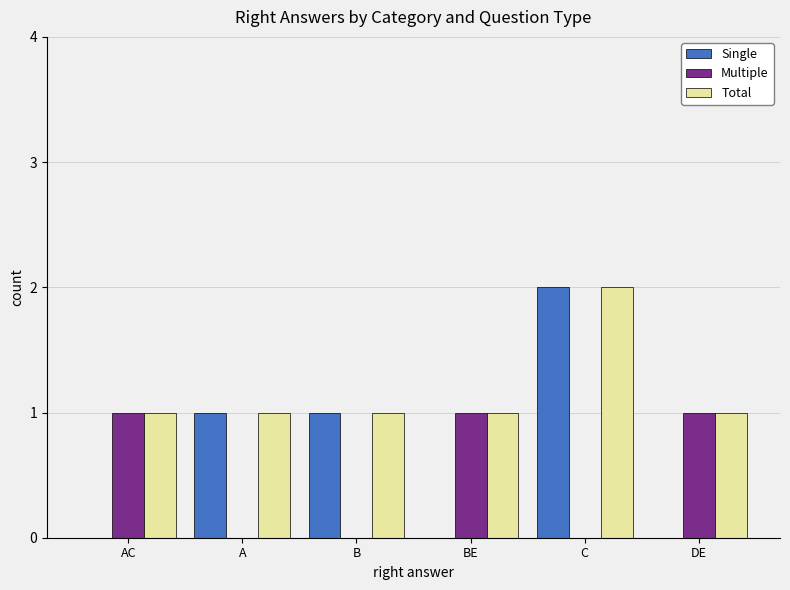

How many data points does each series have?

6